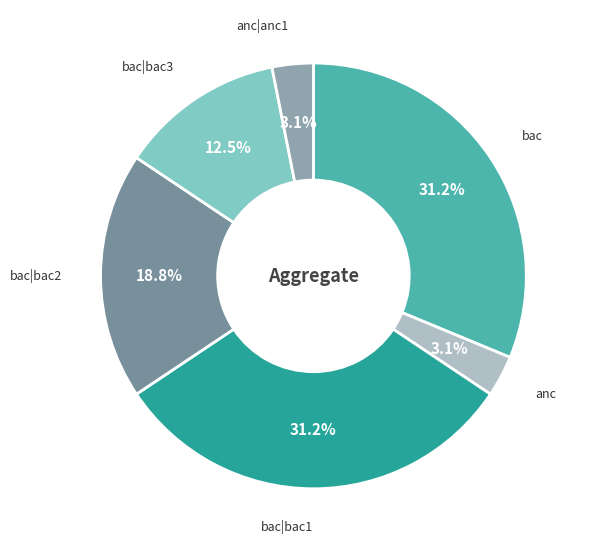

Is there any slice that represents more than half of the pie?

No